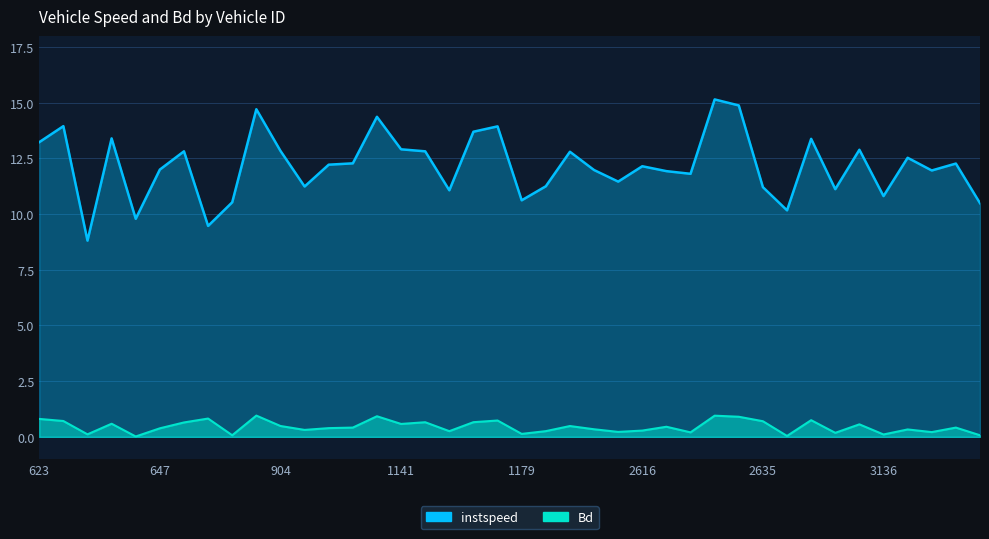

At which label is Bd closest to 0?

637